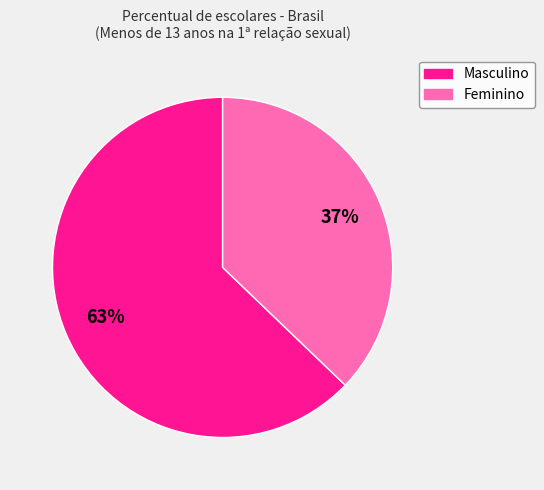

Which category has the biggest portion of the pie?

Masculino